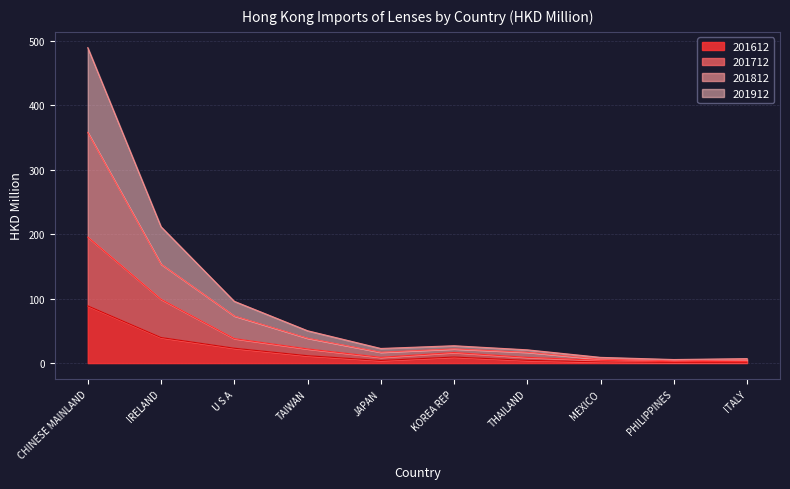

Rank the series by their maximum value, from lowest to highest.

201612, 201712, 201812, 201912